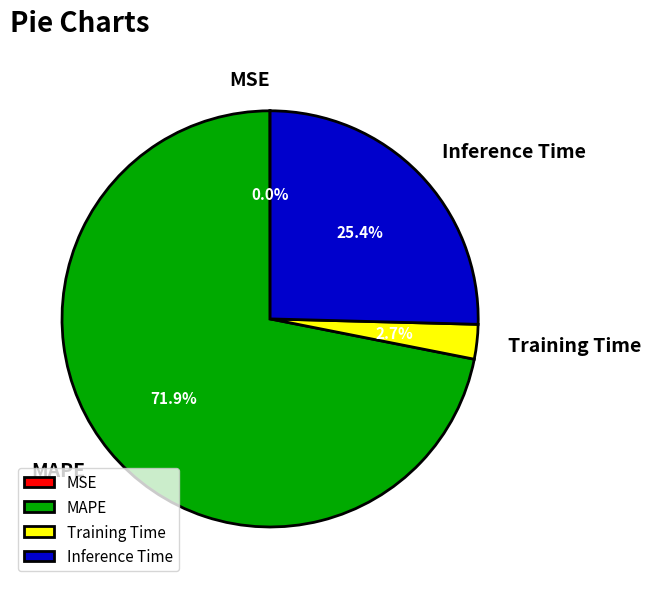

Combined, what portion of the pie is Inference Time and Training Time?

28.1%